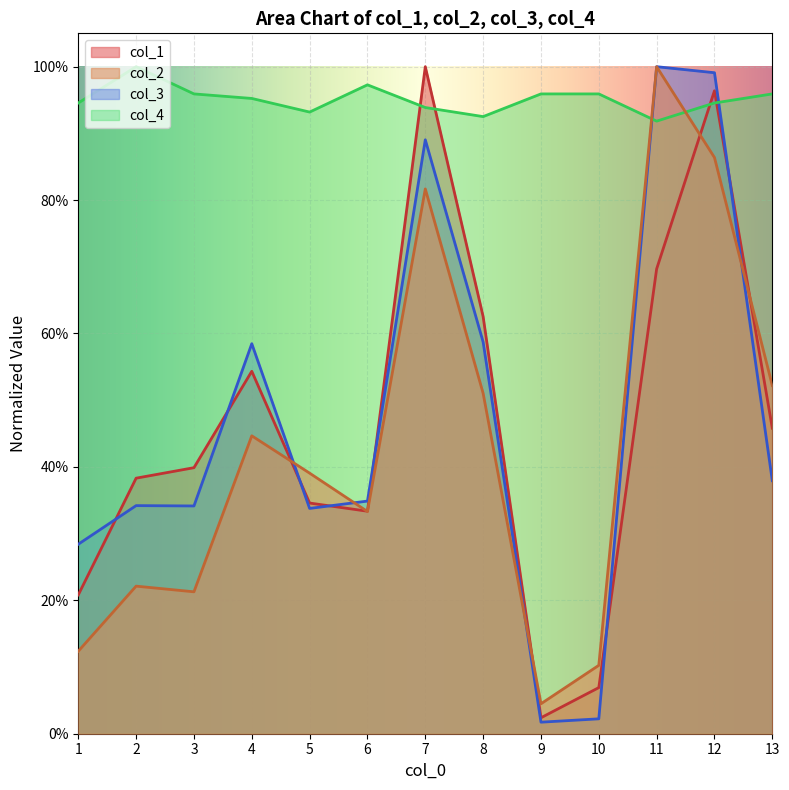

Where do col_3 and col_1 first cross each other?

1 and 2